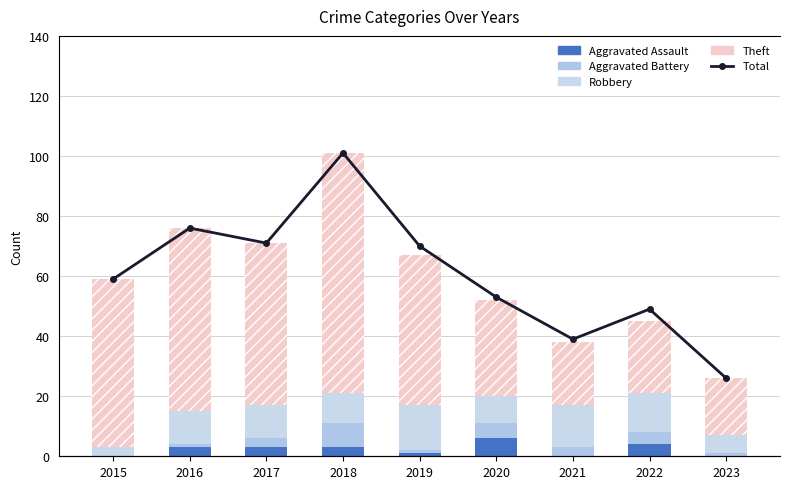

Which has a higher value, 2018 or 2016?

2018